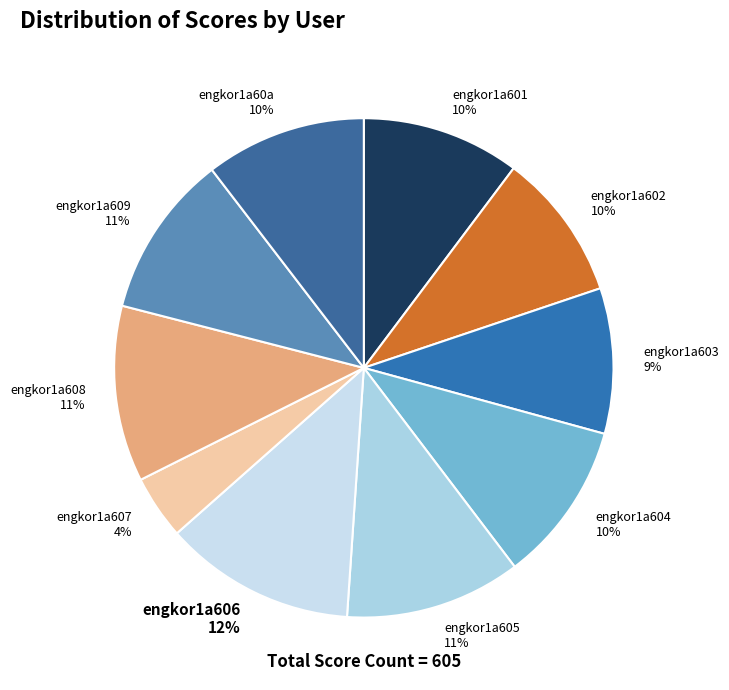

What is the largest slice in the pie chart?

engkor1a606